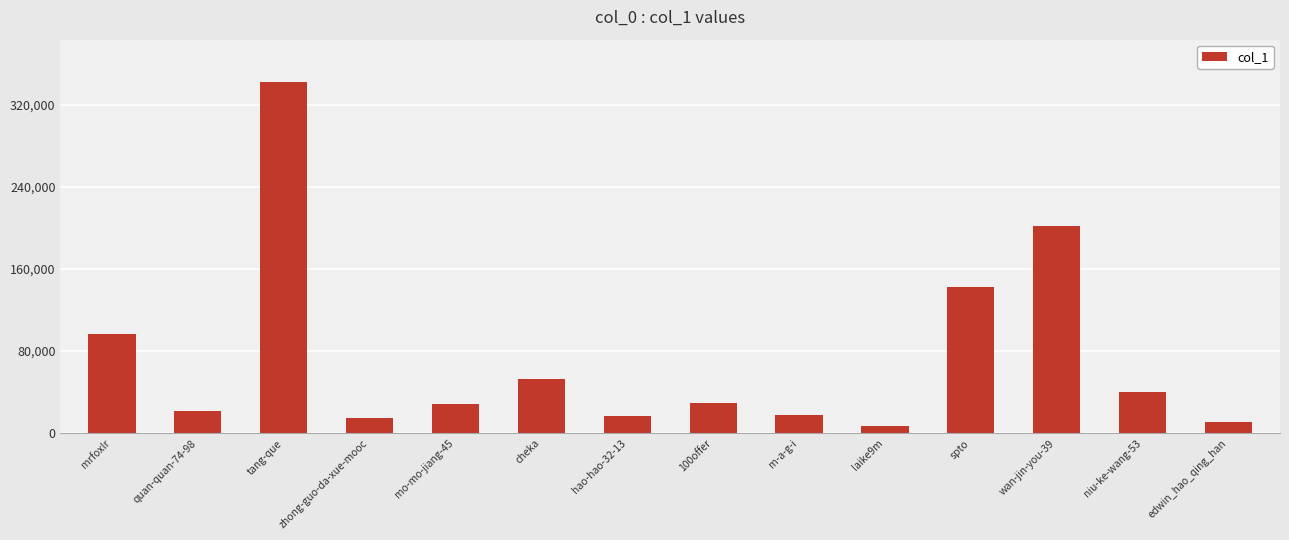

What is the difference between the second highest and second lowest values?

190464